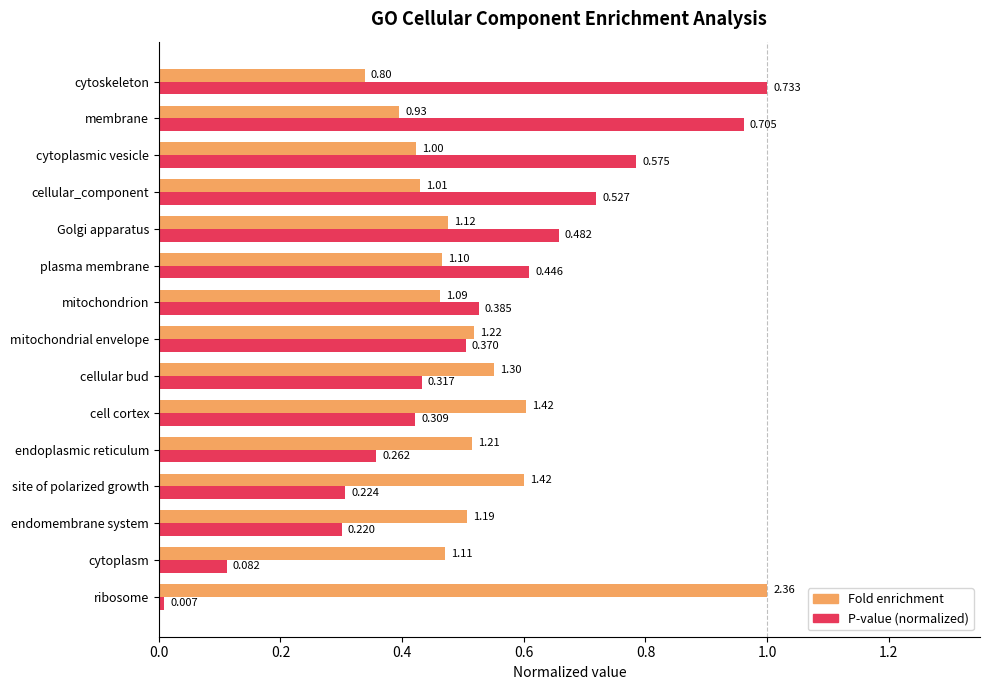

Which series has the widest spread of values?

P-value (normalized)